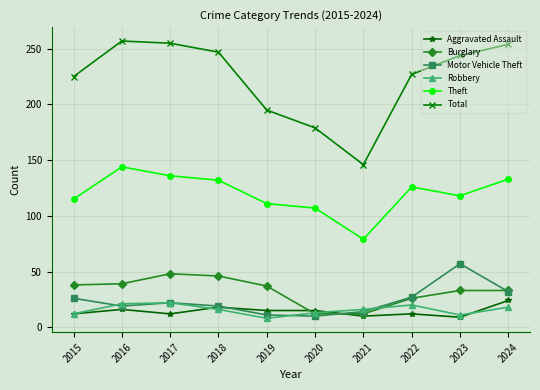

True or false: Total has more than 1 interior local peaks.

False